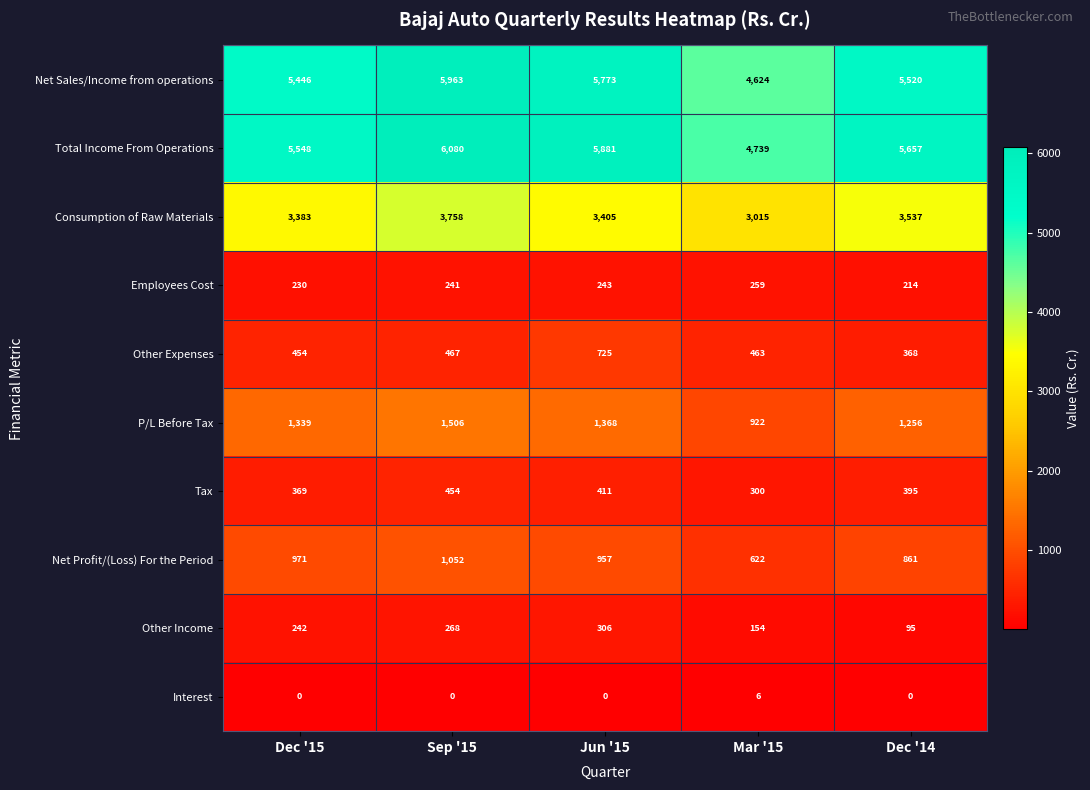

What is the lowest value of the Tax series?

300